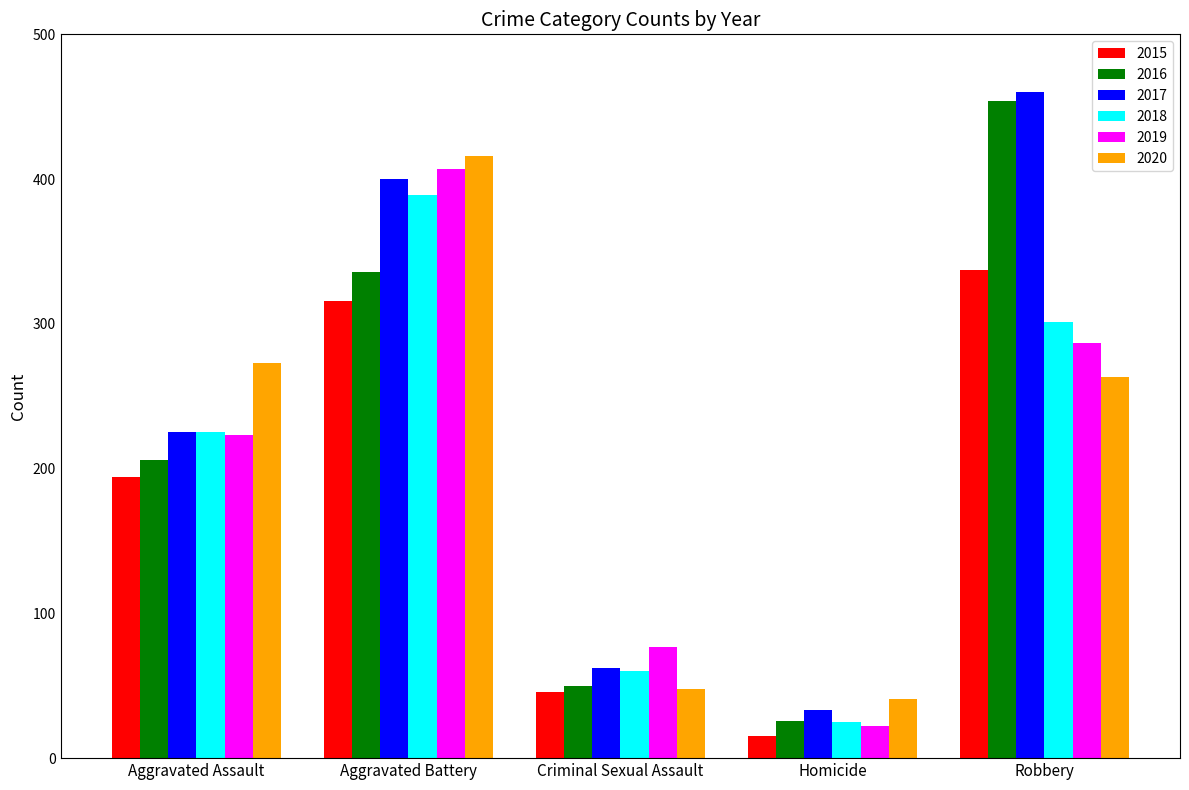

What is the difference between the second highest and second lowest values in the 2019 series?

210